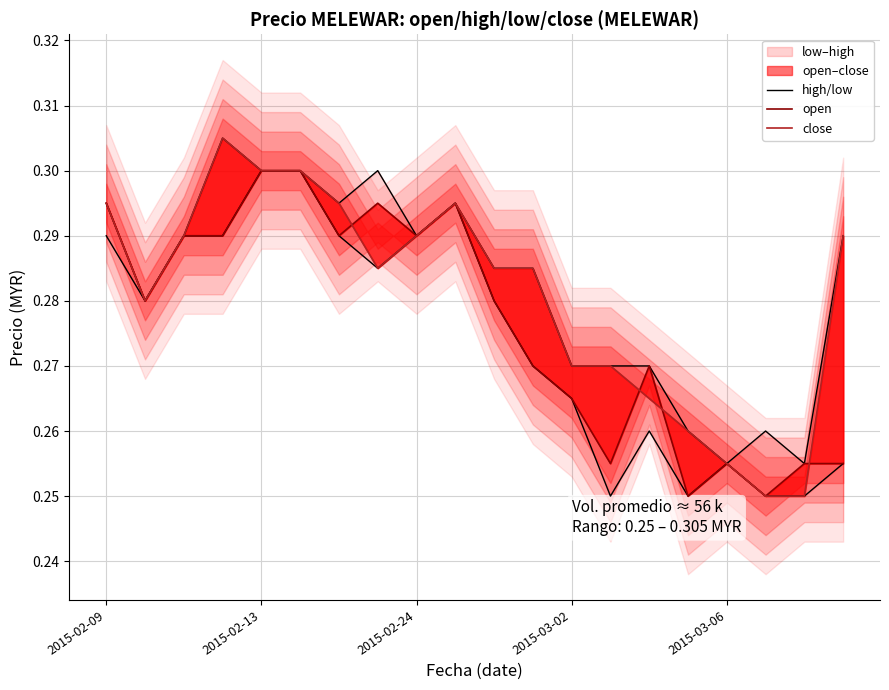

Reading right to left, what are all the values shown in this chart?

high: 0.3	0.3	0.3	0.3	0.3	0.3	0.3	0.3	0.3	0.3	0.3	0.3	0.3	0.3	0.3	0.3	0.3	0.3	0.3	0.3
low: 0.3	0.2	0.2	0.3	0.2	0.3	0.2	0.3	0.3	0.3	0.3	0.3	0.3	0.3	0.3	0.3	0.3	0.3	0.3	0.3
open: 0.3	0.3	0.2	0.3	0.2	0.3	0.3	0.3	0.3	0.3	0.3	0.3	0.3	0.3	0.3	0.3	0.3	0.3	0.3	0.3
close: 0.3	0.2	0.2	0.3	0.3	0.3	0.3	0.3	0.3	0.3	0.3	0.3	0.3	0.3	0.3	0.3	0.3	0.3	0.3	0.3